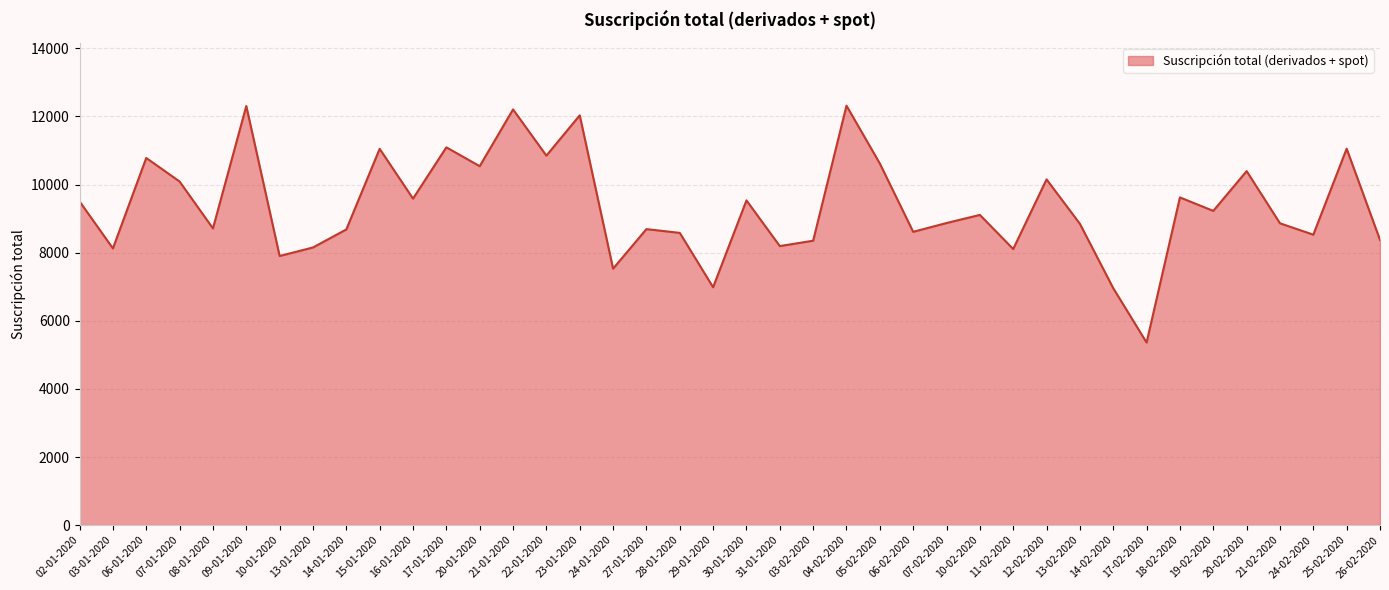

Between 07-01-2020 and 07-02-2020, which is larger?

07-01-2020